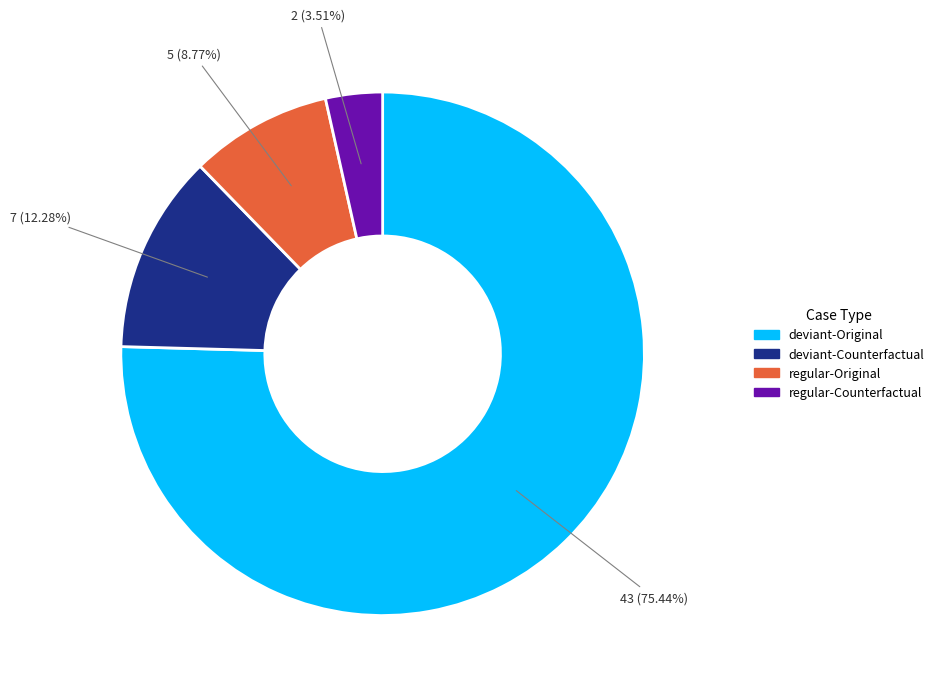

What percentage is the deviant-Counterfactual slice, to the nearest percent?

12%